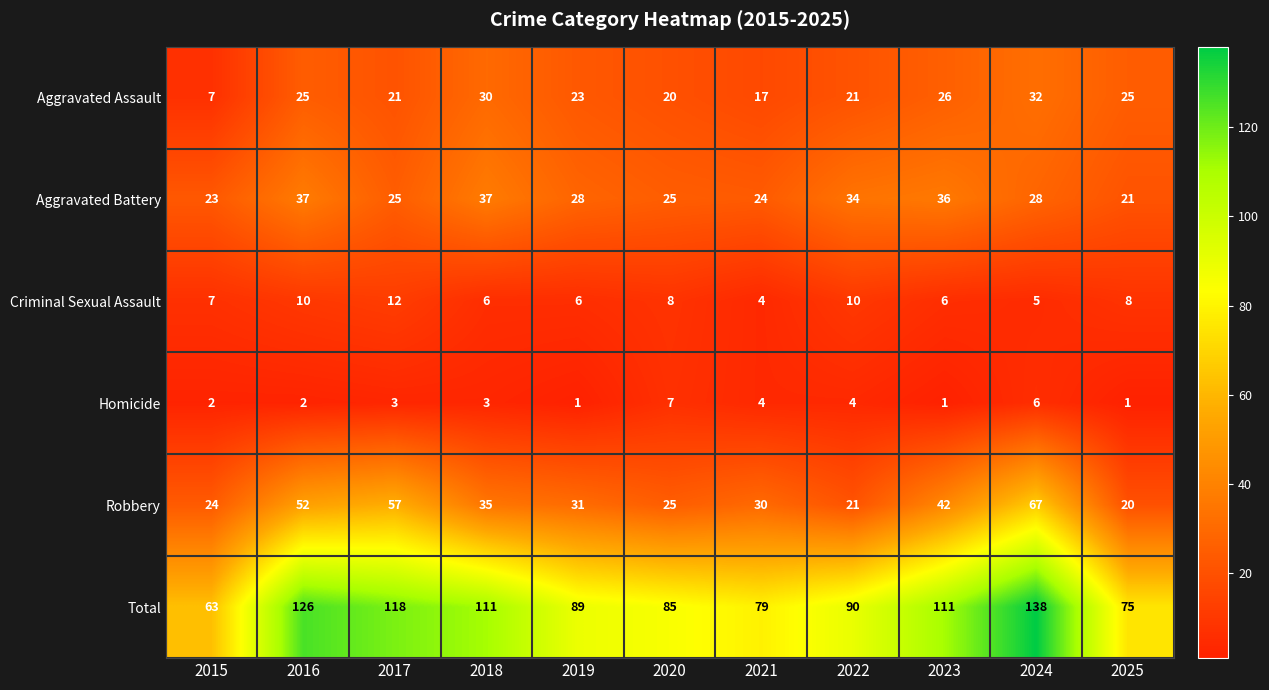

Which series has the widest spread of values?

Total